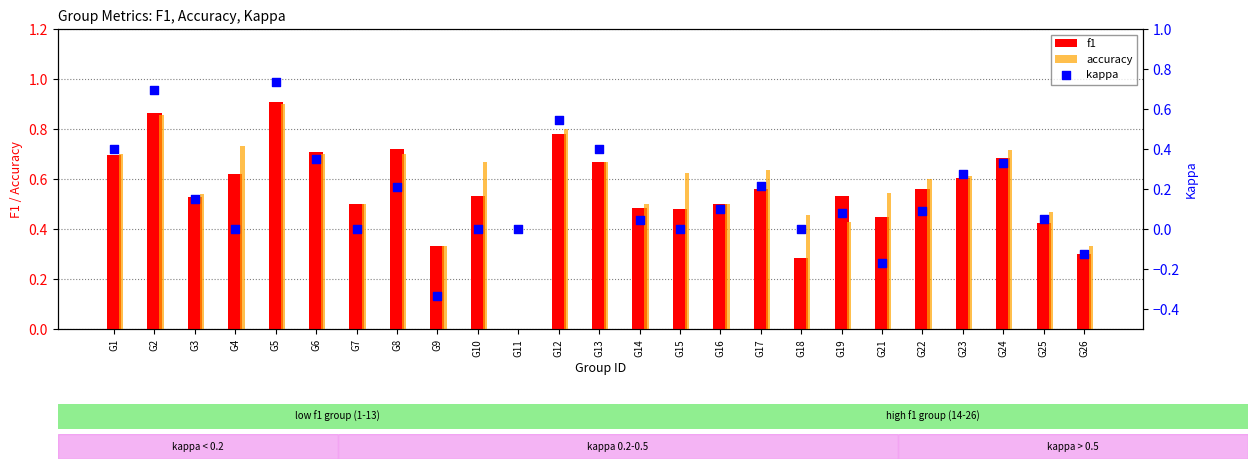

Is the value of f1 at G7 greater than the value of accuracy at G5?

No